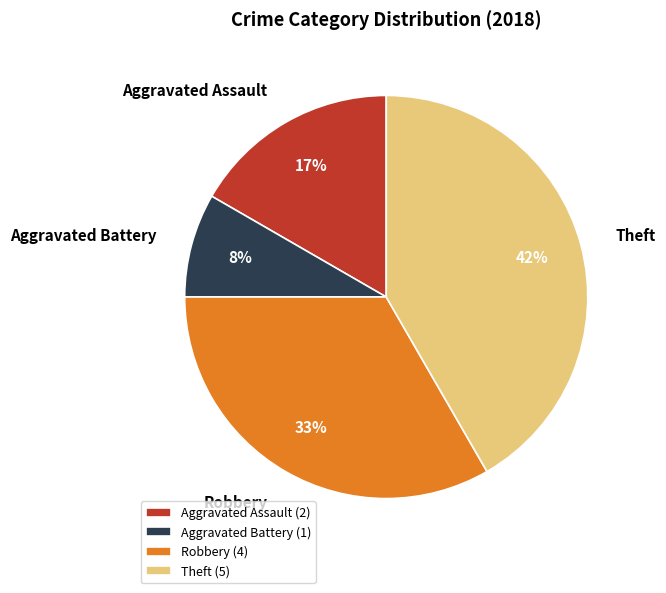

Approximately how many times larger is the value at Theft compared to Robbery?

1.3